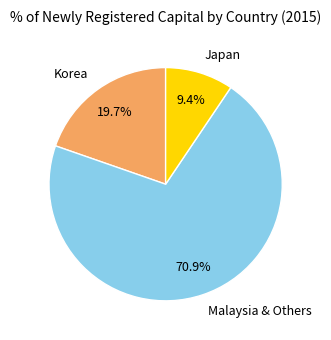

What is the majority slice?

Malaysia & Others